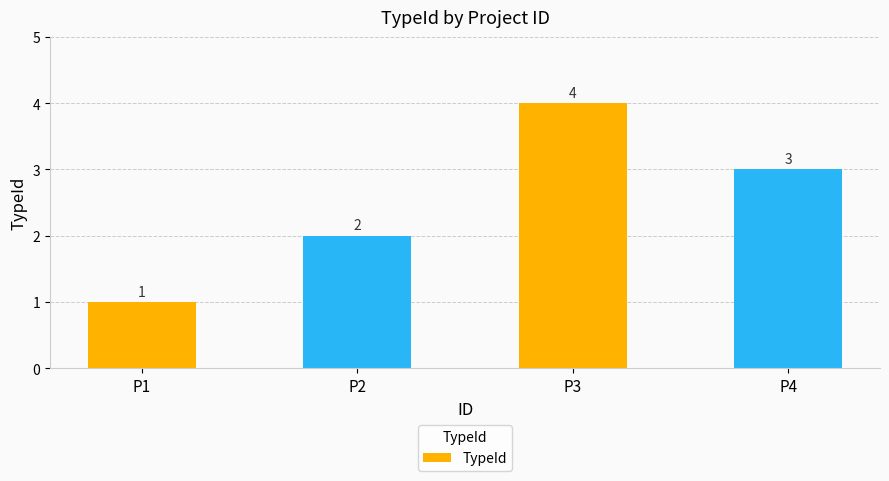

What is the value of the 3rd bar from the left?

4